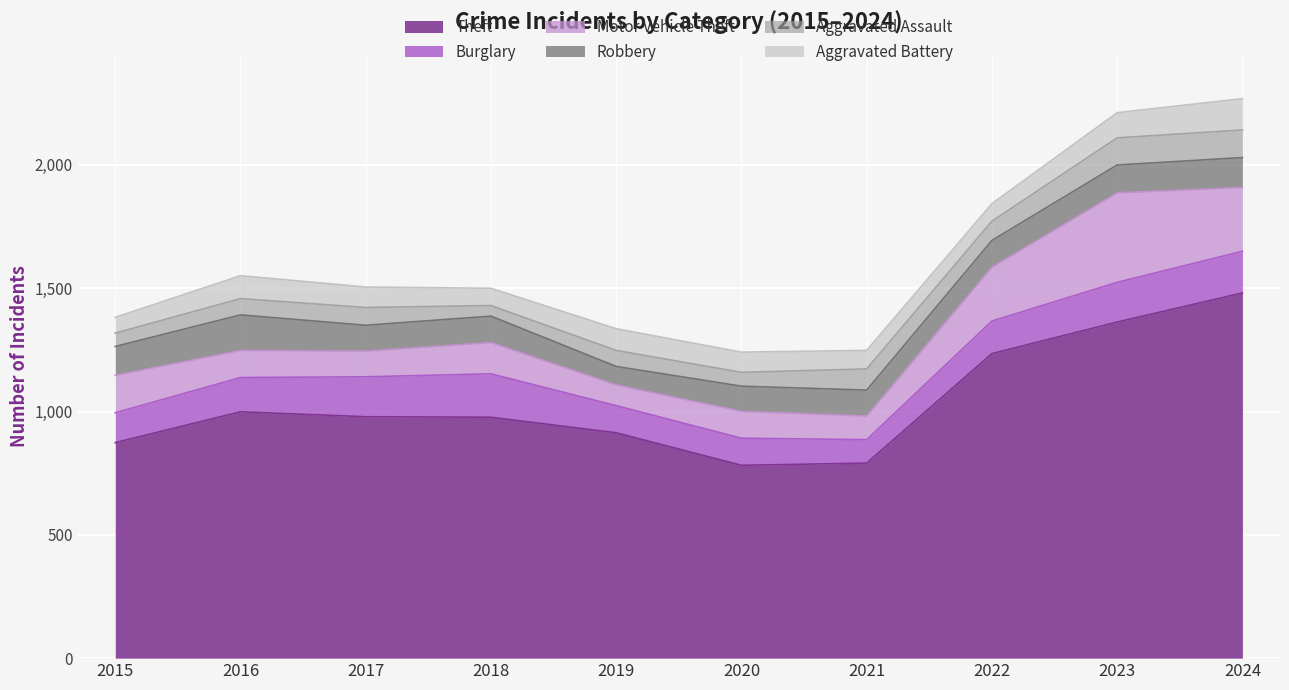

What is the value of the Robbery point at the 4th from the left?

107